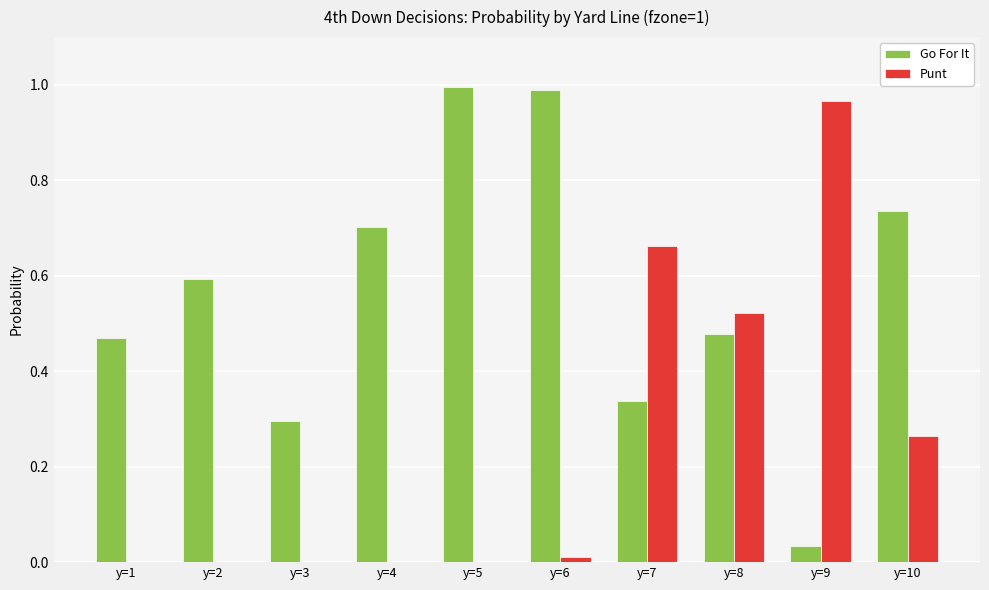

What is the total value across all series at y=2?

0.6